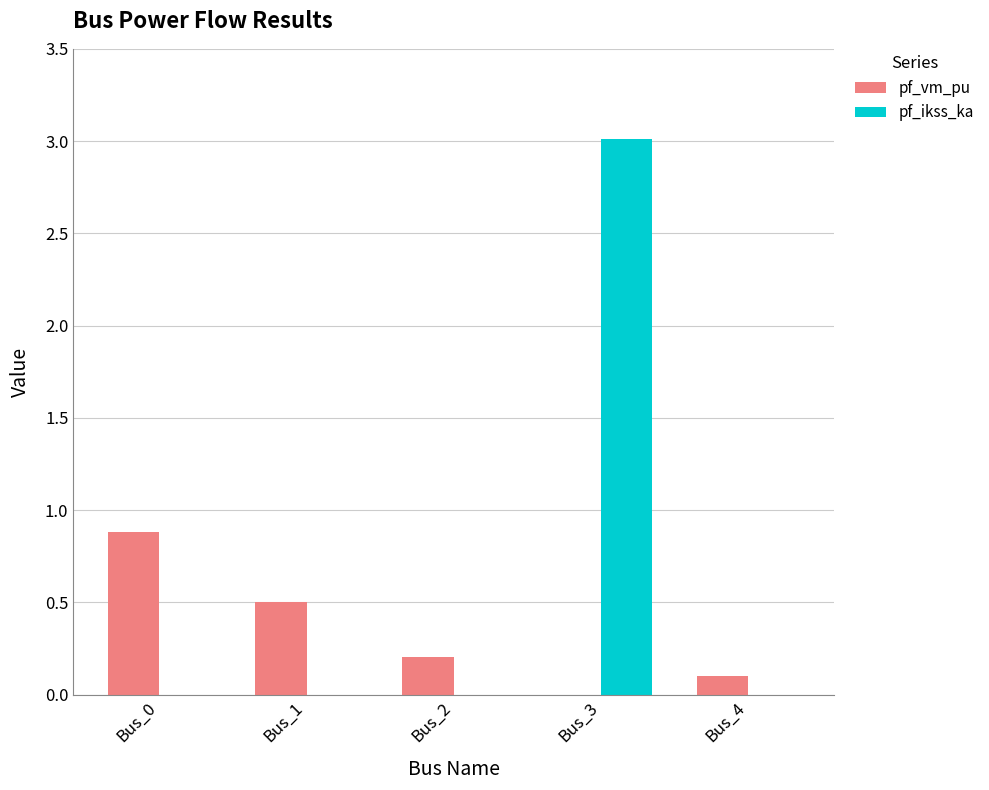

Reading right to left, what are all the values shown in this chart?

pf_vm_pu: 0.1	0.0	0.2	0.5	0.9
pf_ikss_ka: 0.0	3.0	0.0	0.0	0.0